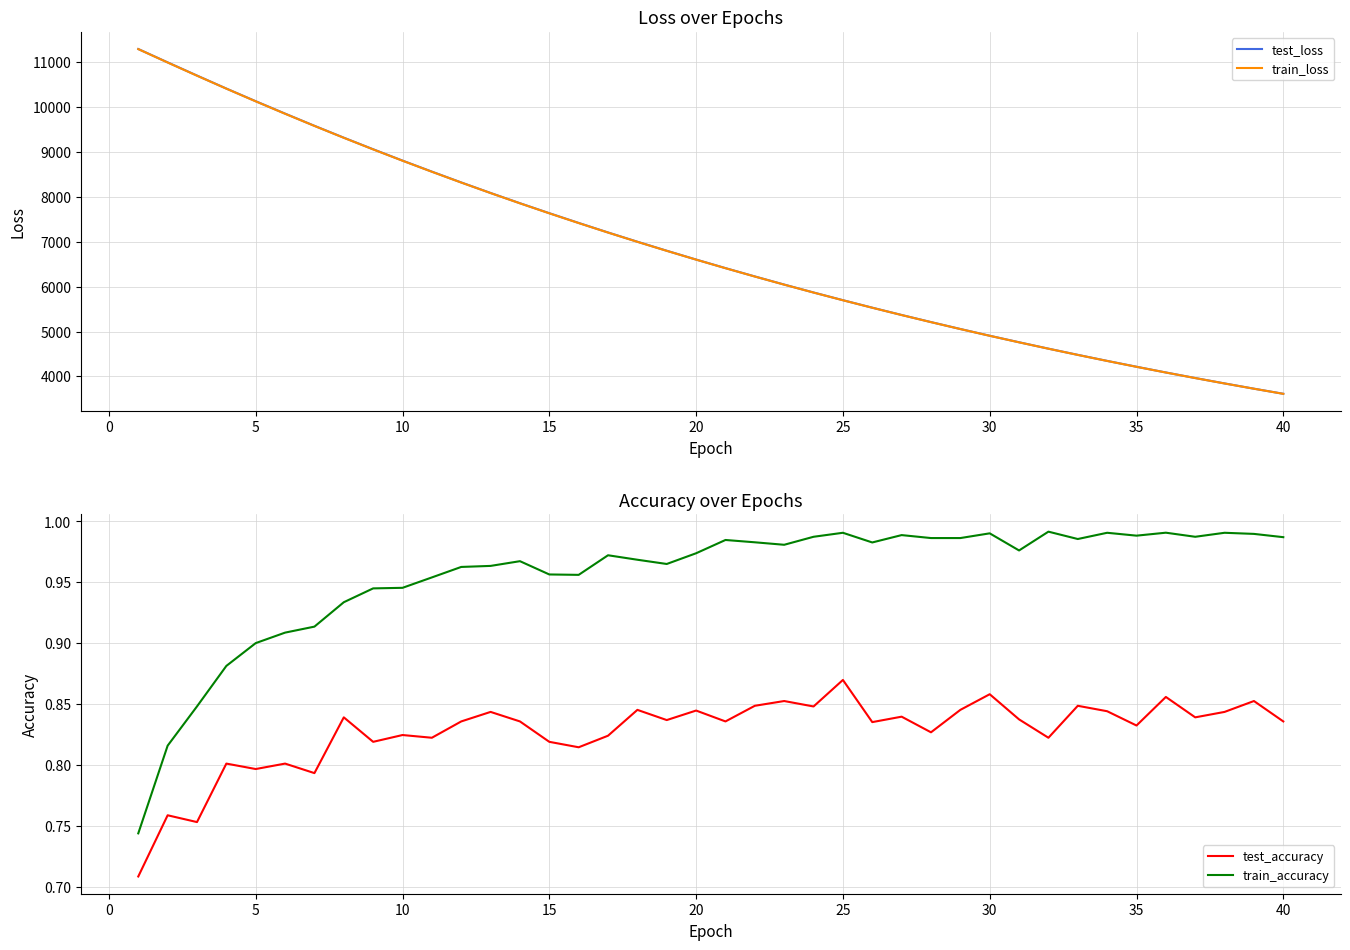

The value of test_loss at 40 is 3612.7. True or false?

True